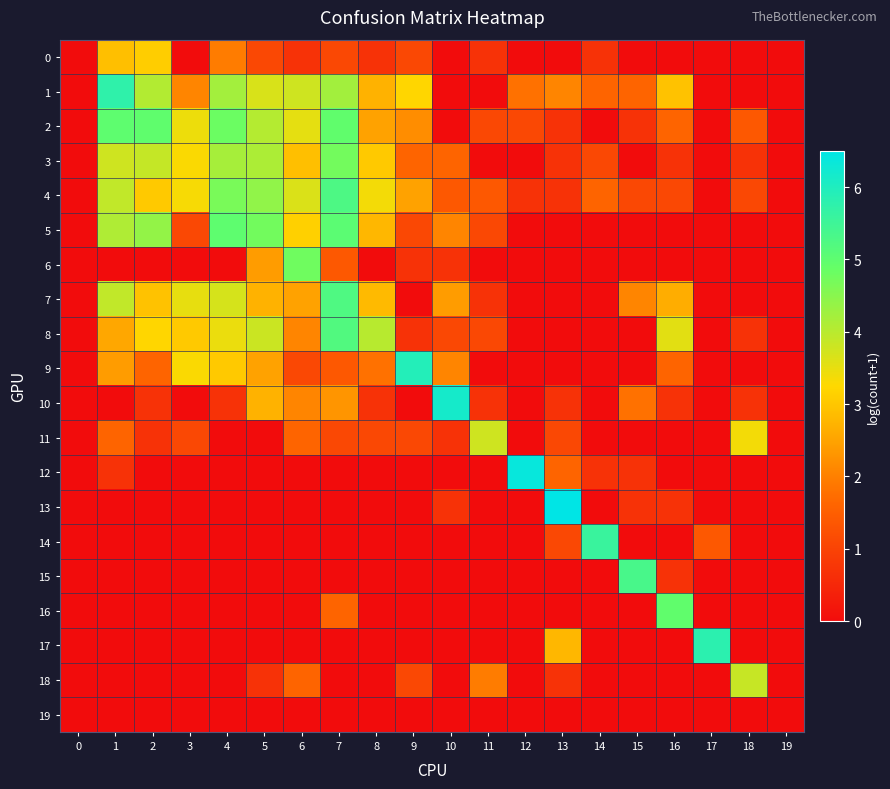

Reading left to right, extract all data points from this chart.

0: 0=0.0	1=2.9	2=3.1	3=0.0	4=1.9	5=1.1	6=0.7	7=1.1	8=0.7	9=1.1	10=0.0	11=0.7	12=0.0	13=0.0	14=0.7	15=0.0	16=0.0	17=0.0	18=0.0	19=0.0
1: 0=0.0	1=5.7	2=4.1	3=2.1	4=4.2	5=3.7	6=3.8	7=4.2	8=2.7	9=3.2	10=0.0	11=0.0	12=1.8	13=2.1	14=1.6	15=1.6	16=2.9	17=0.0	18=0.0	19=0.0
2: 0=0.0	1=5.0	2=5.0	3=3.4	4=4.8	5=4.0	6=3.5	7=5.0	8=2.5	9=2.2	10=0.0	11=1.1	12=1.1	13=0.7	14=0.0	15=0.7	16=1.6	17=0.0	18=1.4	19=0.0
3: 0=0.0	1=3.8	2=3.9	3=3.3	4=4.2	5=4.1	6=2.9	7=4.7	8=3.0	9=1.6	10=1.6	11=0.0	12=0.0	13=0.7	14=1.1	15=0.0	16=0.7	17=0.0	18=0.7	19=0.0
4: 0=0.0	1=3.9	2=3.0	3=3.3	4=4.7	5=4.4	6=3.6	7=5.3	8=3.4	9=2.5	10=1.4	11=1.4	12=0.7	13=0.7	14=1.6	15=1.1	16=1.1	17=0.0	18=1.1	19=0.0
5: 0=0.0	1=4.1	2=4.4	3=1.1	4=5.0	5=4.7	6=3.1	7=5.0	8=2.8	9=1.1	10=2.1	11=1.1	12=0.0	13=0.0	14=0.0	15=0.0	16=0.0	17=0.0	18=0.0	19=0.0
6: 0=0.0	1=0.0	2=0.0	3=0.0	4=0.0	5=2.4	6=4.8	7=1.4	8=0.0	9=0.7	10=0.7	11=0.0	12=0.0	13=0.0	14=0.0	15=0.0	16=0.0	17=0.0	18=0.0	19=0.0
7: 0=0.0	1=3.9	2=2.9	3=3.5	4=3.7	5=2.7	6=2.5	7=5.2	8=2.8	9=0.0	10=2.4	11=0.7	12=0.0	13=0.0	14=0.0	15=2.1	16=2.6	17=0.0	18=0.0	19=0.0
8: 0=0.0	1=2.6	2=3.2	3=3.0	4=3.5	5=3.8	6=2.1	7=5.2	8=4.0	9=0.7	10=1.1	11=1.1	12=0.0	13=0.0	14=0.0	15=0.0	16=3.6	17=0.0	18=0.7	19=0.0
9: 0=0.0	1=2.4	2=1.6	3=3.3	4=3.0	5=2.5	6=1.1	7=1.4	8=1.8	9=5.9	10=2.1	11=0.0	12=0.0	13=0.0	14=0.0	15=0.0	16=1.6	17=0.0	18=0.0	19=0.0
10: 0=0.0	1=0.0	2=0.7	3=0.0	4=0.7	5=2.7	6=2.1	7=2.3	8=0.7	9=0.0	10=6.2	11=0.7	12=0.0	13=0.7	14=0.0	15=1.8	16=0.7	17=0.0	18=0.7	19=0.0
11: 0=0.0	1=1.6	2=0.7	3=1.1	4=0.0	5=0.0	6=1.6	7=1.1	8=1.1	9=1.1	10=0.7	11=3.8	12=0.0	13=1.1	14=0.0	15=0.0	16=0.0	17=0.0	18=3.4	19=0.0
12: 0=0.0	1=0.7	2=0.0	3=0.0	4=0.0	5=0.0	6=0.0	7=0.0	8=0.0	9=0.0	10=0.0	11=0.0	12=6.4	13=1.6	14=0.7	15=0.7	16=0.0	17=0.0	18=0.0	19=0.0
13: 0=0.0	1=0.0	2=0.0	3=0.0	4=0.0	5=0.0	6=0.0	7=0.0	8=0.0	9=0.0	10=0.7	11=0.0	12=0.0	13=6.5	14=0.0	15=0.7	16=0.7	17=0.0	18=0.0	19=0.0
14: 0=0.0	1=0.0	2=0.0	3=0.0	4=0.0	5=0.0	6=0.0	7=0.0	8=0.0	9=0.0	10=0.0	11=0.0	12=0.0	13=1.1	14=5.6	15=0.0	16=0.0	17=1.4	18=0.0	19=0.0
15: 0=0.0	1=0.0	2=0.0	3=0.0	4=0.0	5=0.0	6=0.0	7=0.0	8=0.0	9=0.0	10=0.0	11=0.0	12=0.0	13=0.0	14=0.0	15=5.3	16=0.7	17=0.0	18=0.0	19=0.0
16: 0=0.0	1=0.0	2=0.0	3=0.0	4=0.0	5=0.0	6=0.0	7=1.6	8=0.0	9=0.0	10=0.0	11=0.0	12=0.0	13=0.0	14=0.0	15=0.0	16=5.0	17=0.0	18=0.0	19=0.0
17: 0=0.0	1=0.0	2=0.0	3=0.0	4=0.0	5=0.0	6=0.0	7=0.0	8=0.0	9=0.0	10=0.0	11=0.0	12=0.0	13=2.8	14=0.0	15=0.0	16=0.0	17=5.8	18=0.0	19=0.0
18: 0=0.0	1=0.0	2=0.0	3=0.0	4=0.0	5=0.7	6=1.6	7=0.0	8=0.0	9=1.1	10=0.0	11=1.9	12=0.0	13=0.7	14=0.0	15=0.0	16=0.0	17=0.0	18=3.9	19=0.0
19: 0=0.0	1=0.0	2=0.0	3=0.0	4=0.0	5=0.0	6=0.0	7=0.0	8=0.0	9=0.0	10=0.0	11=0.0	12=0.0	13=0.0	14=0.0	15=0.0	16=0.0	17=0.0	18=0.0	19=0.0